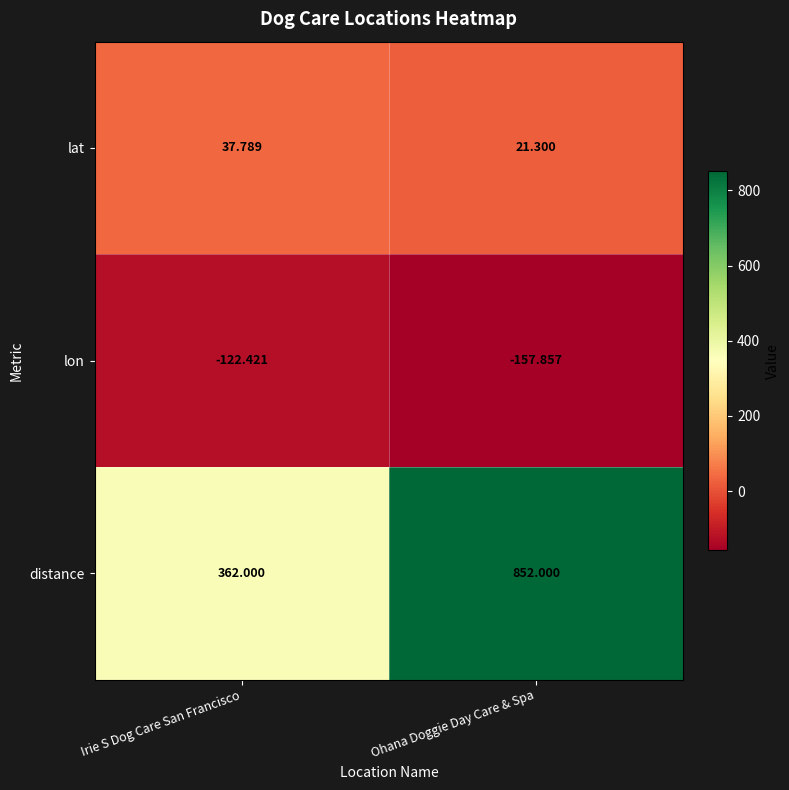

Which series has the largest total across all categories?

distance